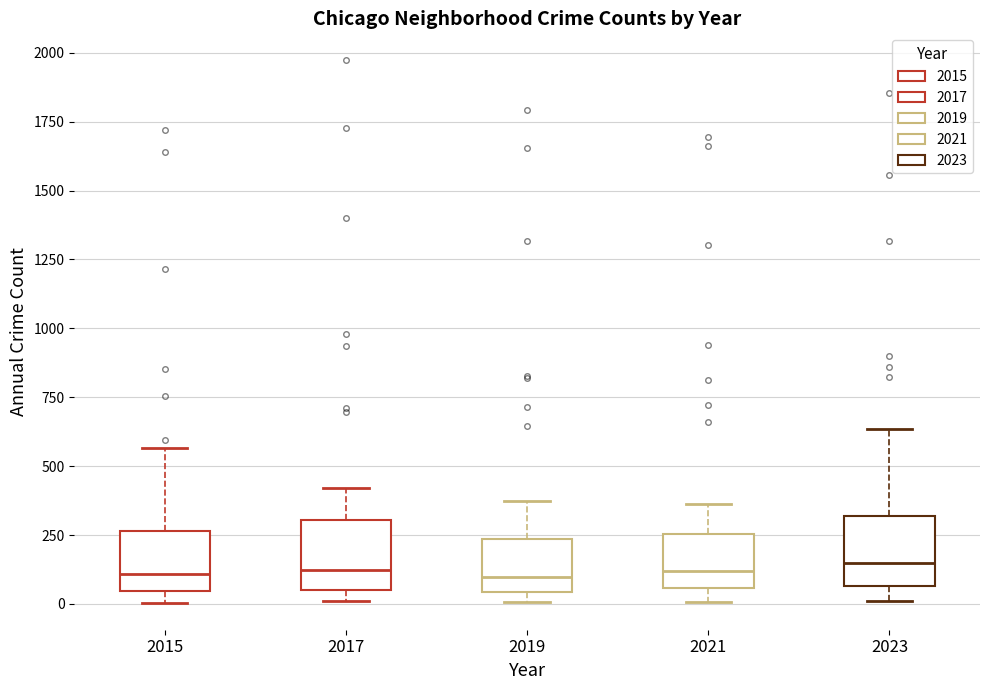

Where is the upper edge of the box at x = 2015 on the y-axis? The values are not printed on the chart, so give them approximately, as read against the axis.

250